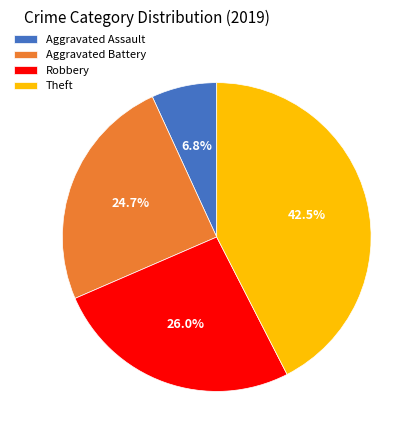

Which has a higher value, Aggravated Assault or Robbery?

Robbery